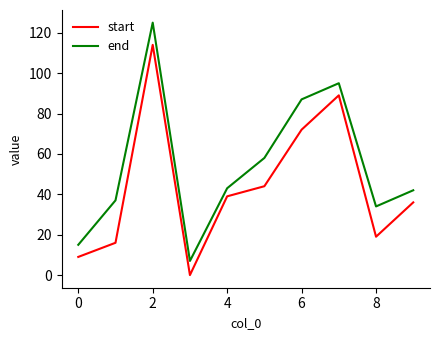

Which series has the widest spread of values?

end